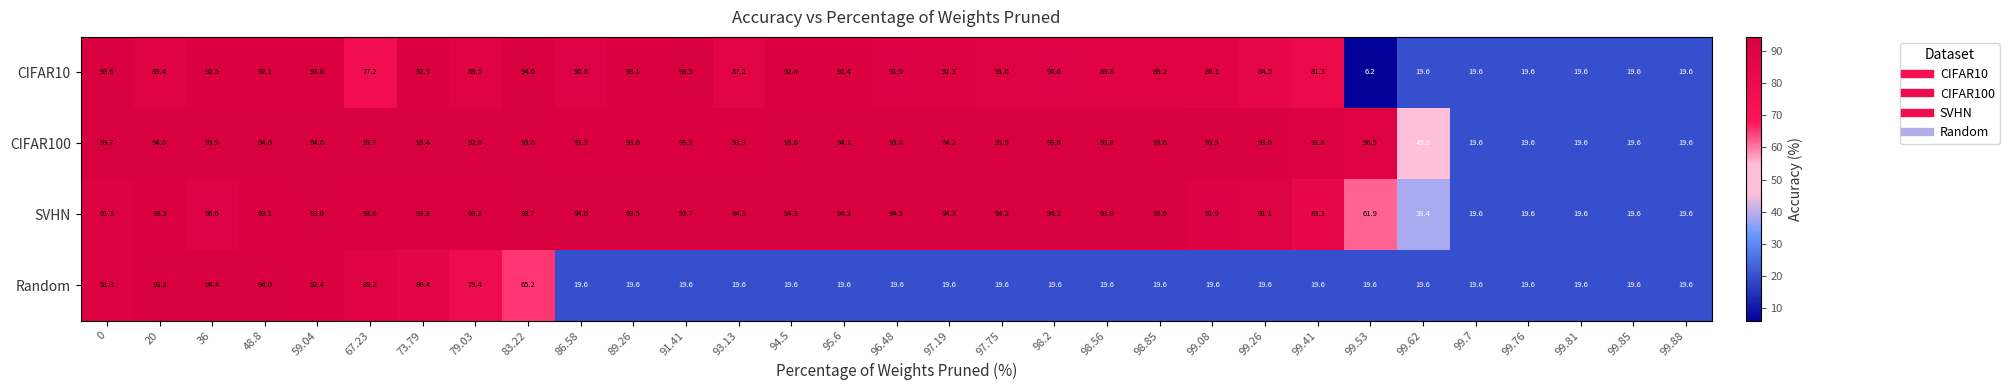

List the series in order of their peak value, highest first.

Random, SVHN, CIFAR100, CIFAR10